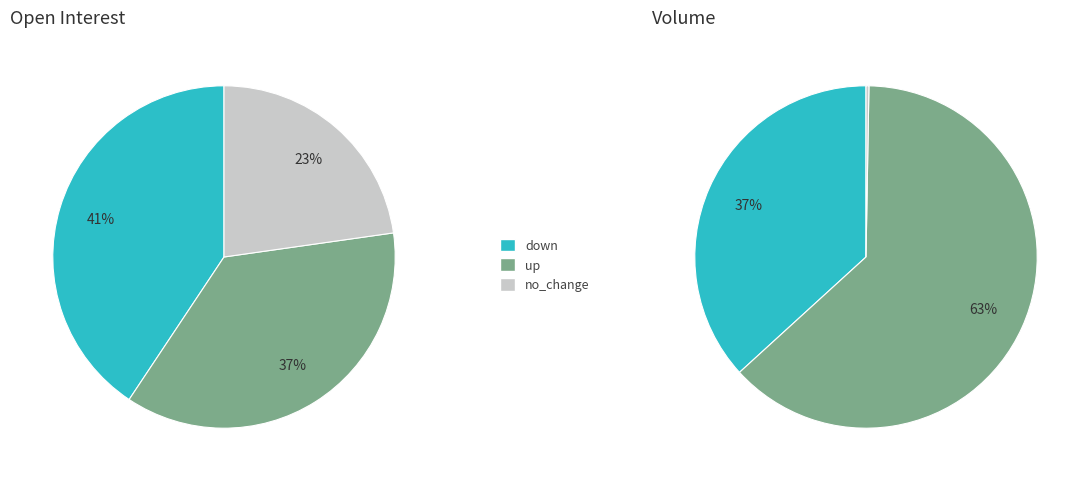

Which category has the biggest portion of the pie?

down